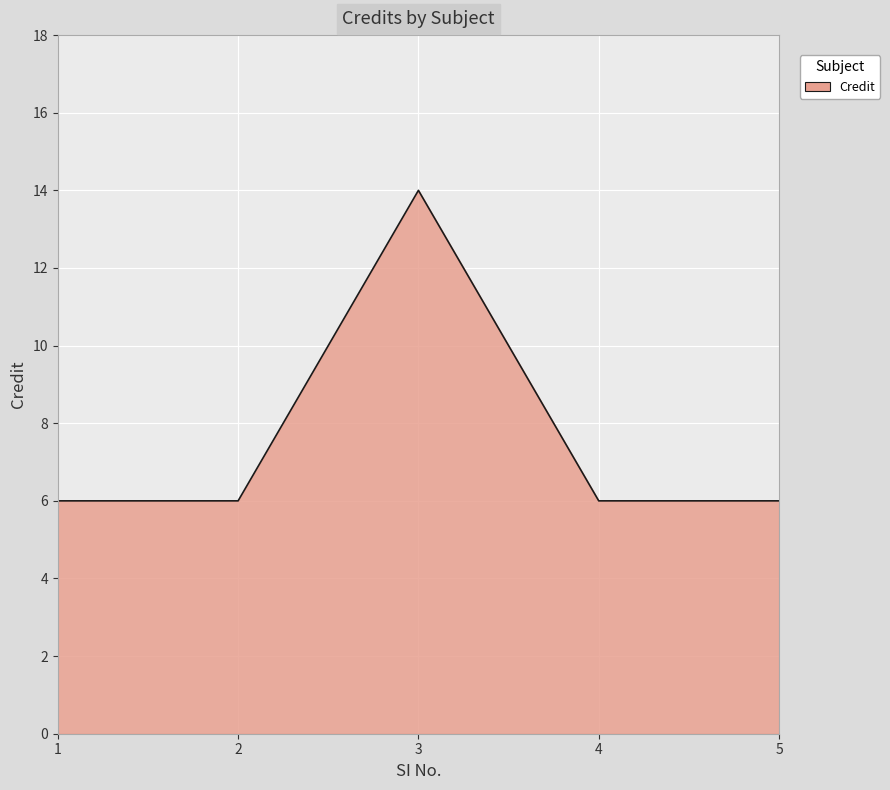

What is the minimum value shown in the chart?

6